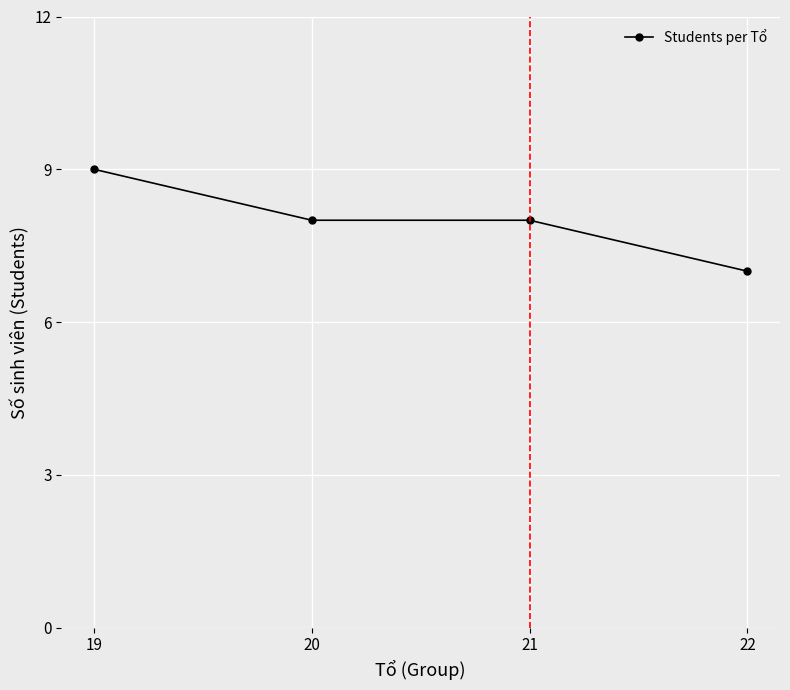

The chart shows a value of 7 at 22. True or false?

True